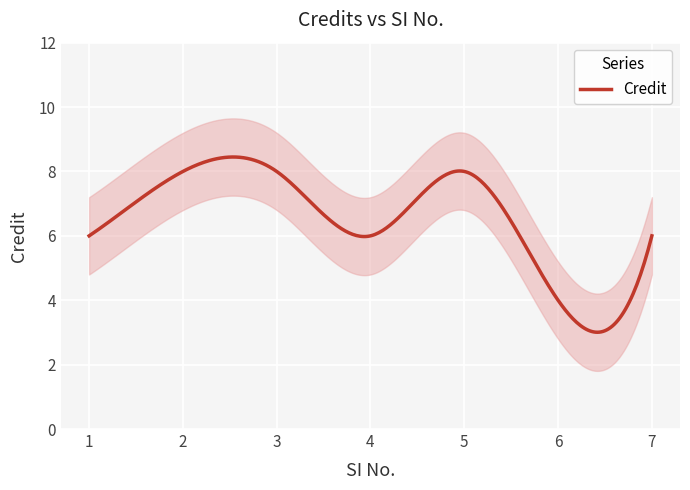

Reading right to left, extract all data points from this chart.

6	4	8	6	8	8	6